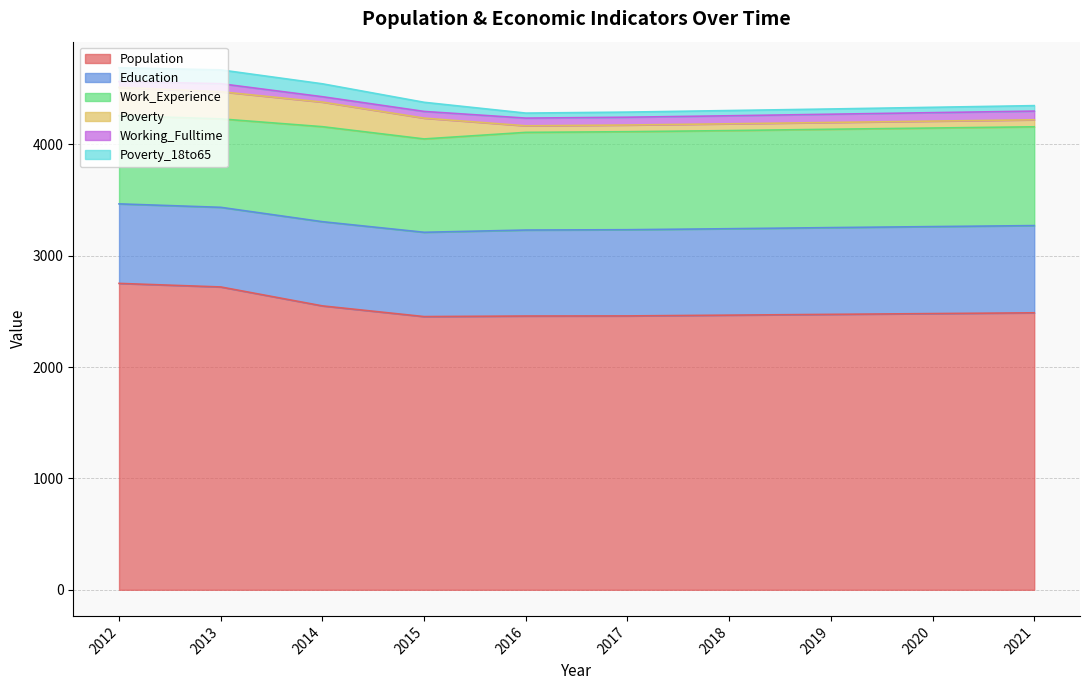

What are all the series names shown in the legend?

Population, Education, Work_Experience, Poverty, Working_Fulltime, Poverty_18to65